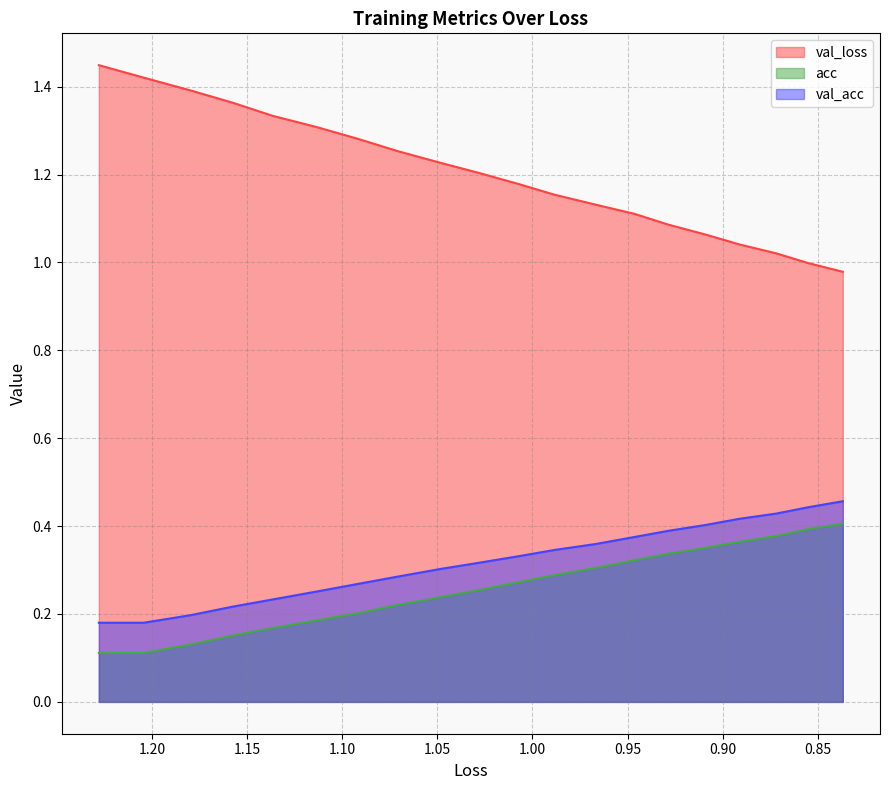

True or false: acc and val_loss intersect in this chart.

False